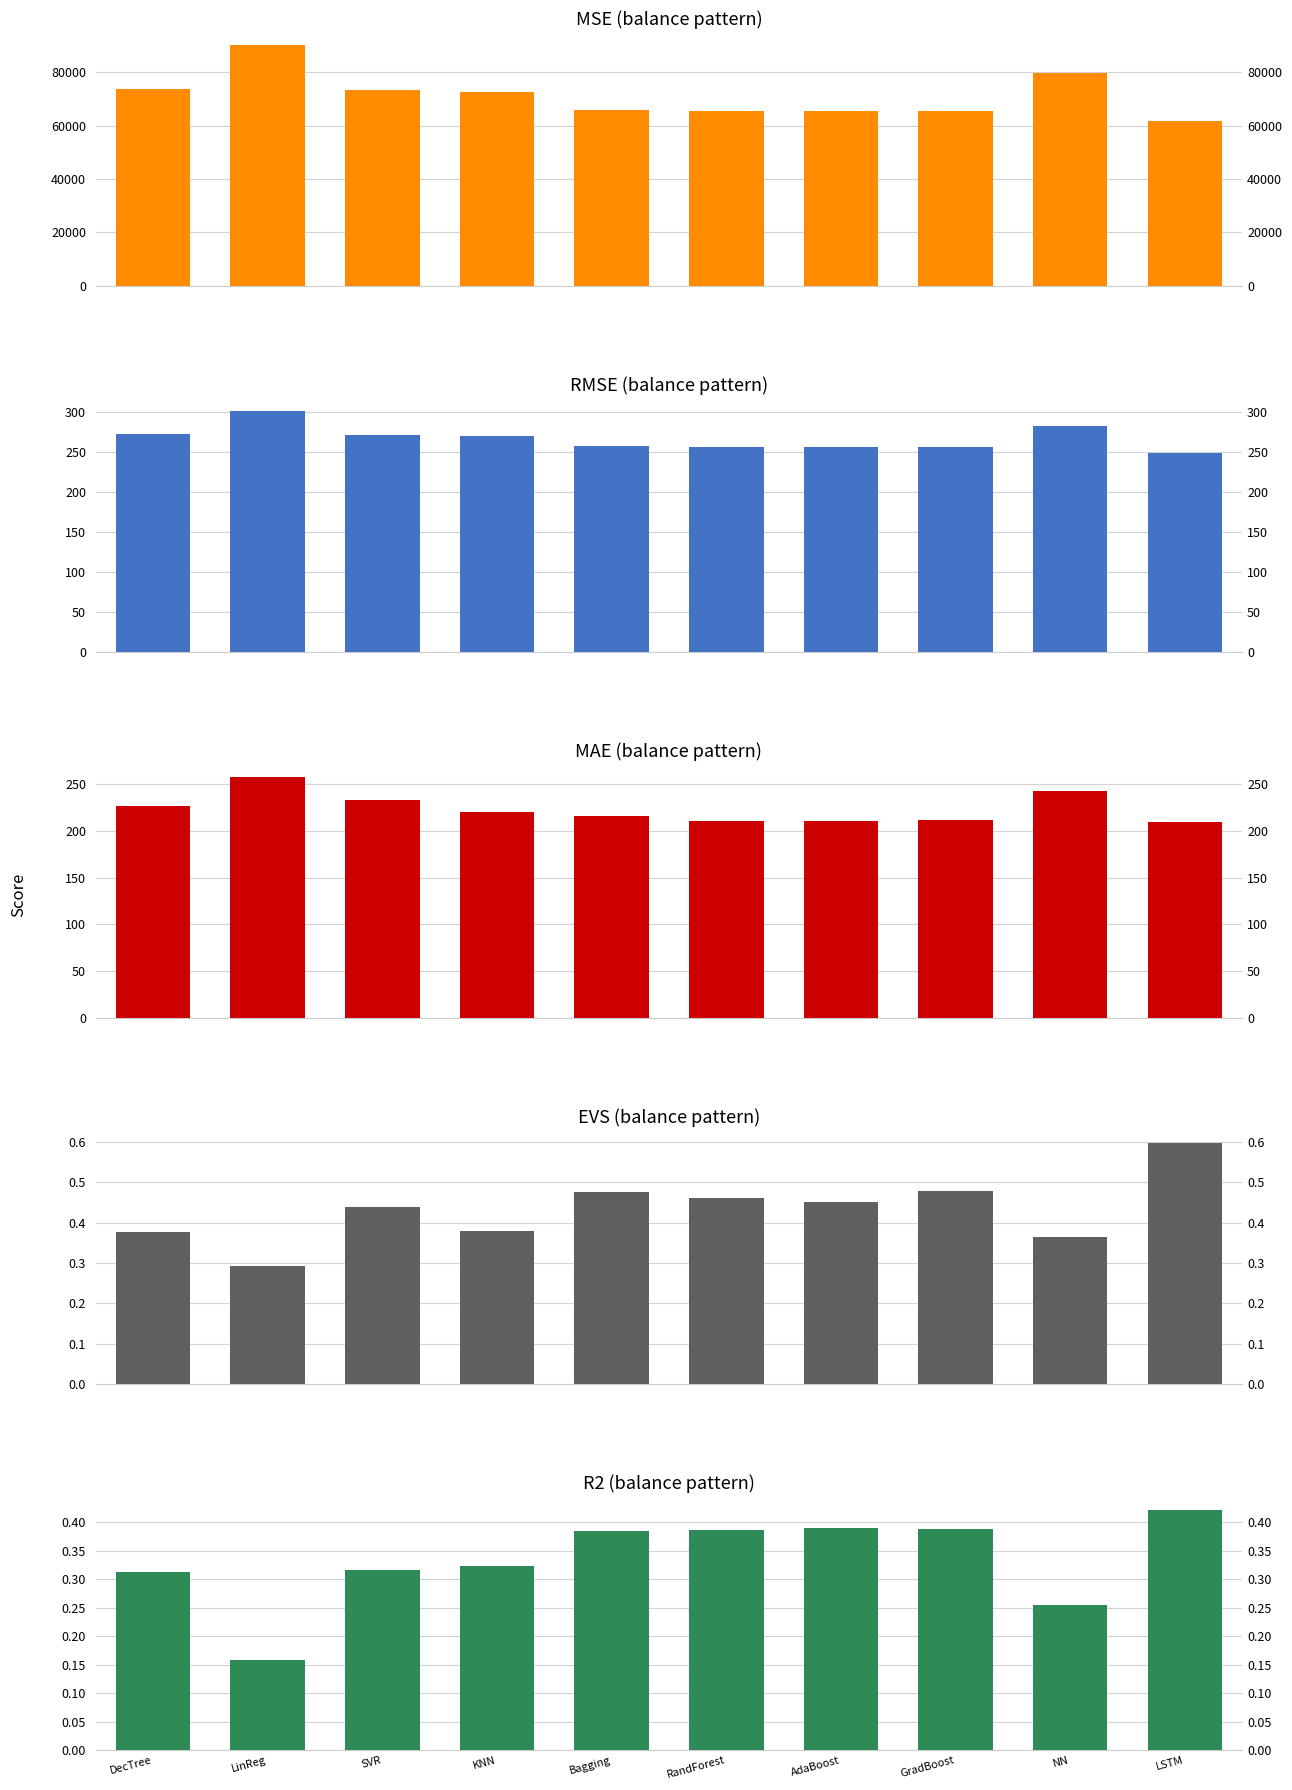

What is the average value of the MAE series?

224.0